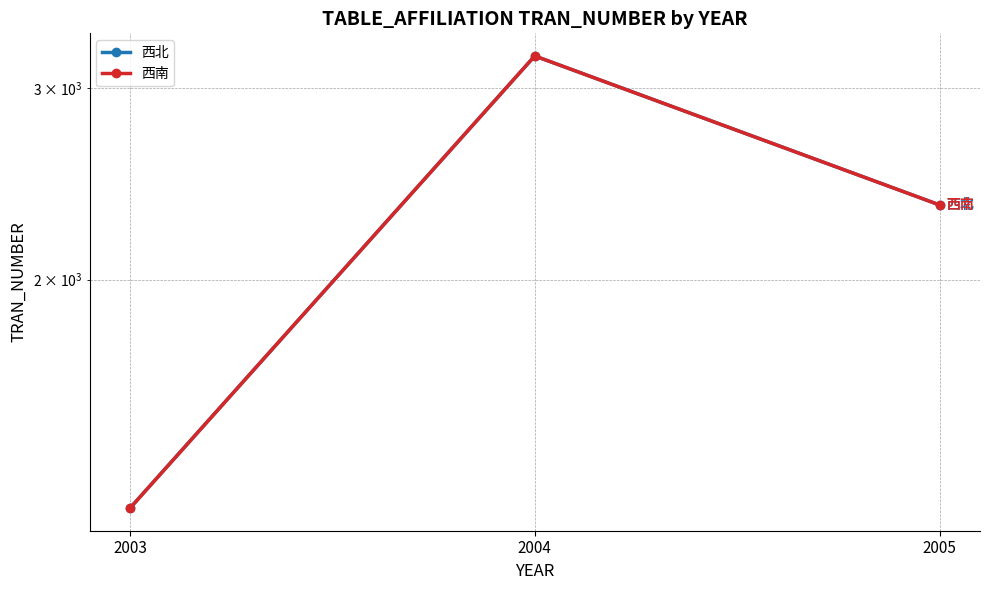

What are all the series names shown in the legend?

西北, 西南